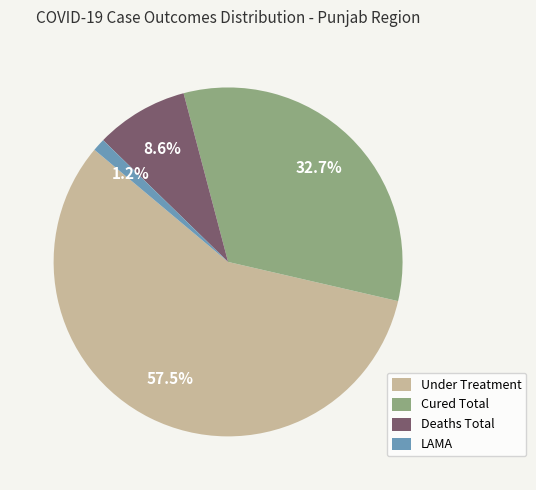

Which slice is the largest?

Under Treatment